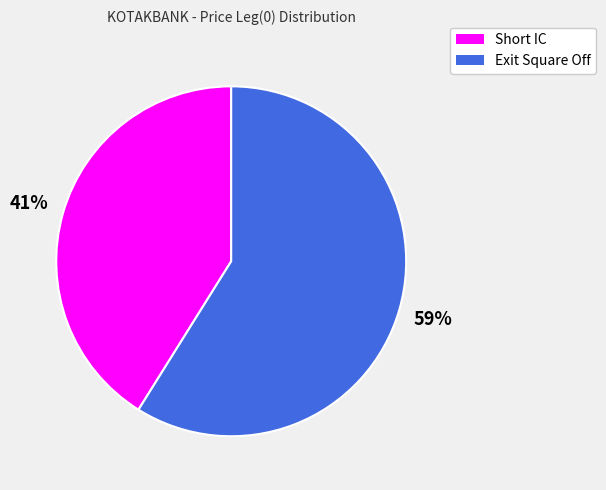

To the nearest percent, what percentage of the pie is Exit Square Off?

59%